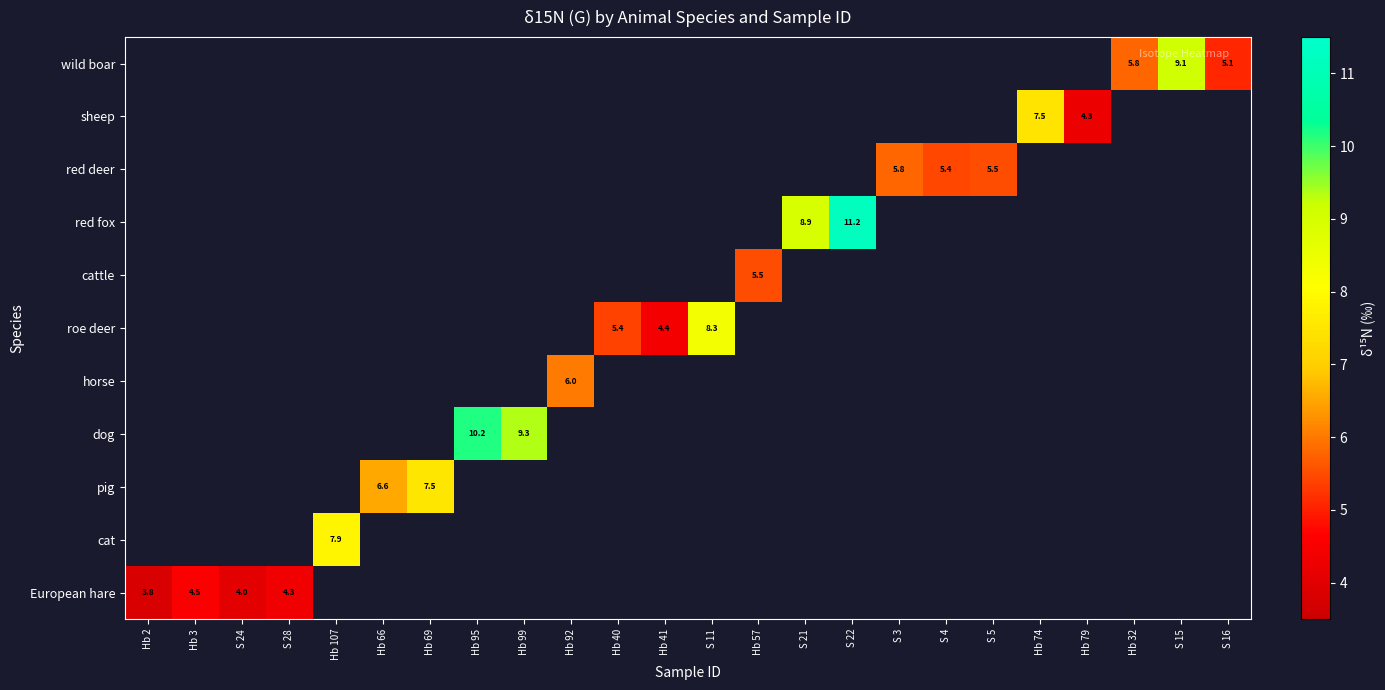

The value of wild boar at S 15 is 4.2. True or false?

False